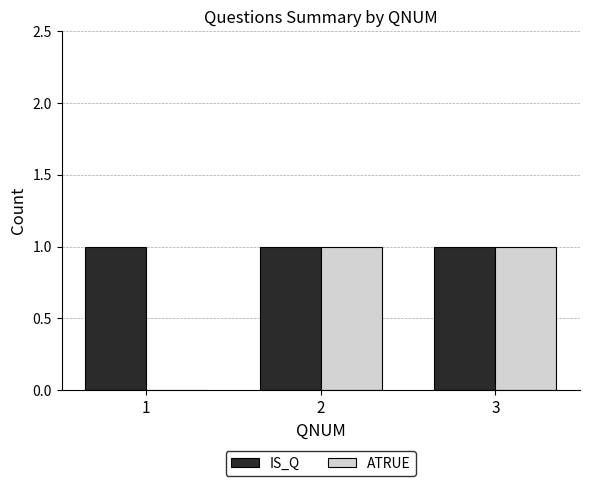

Which series has the largest total across all categories?

IS_Q